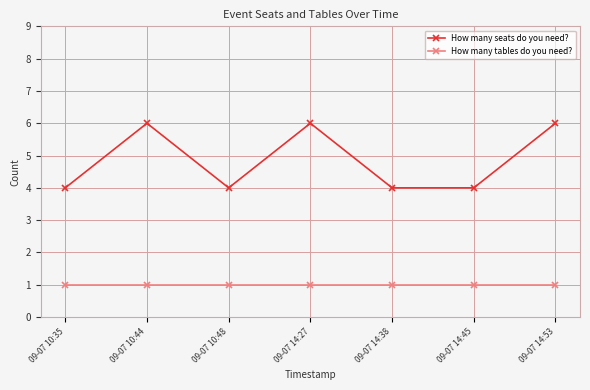

Reading left to right, what are all the values shown in this chart?

How many seats do you need?: 09-07 10:35=4	09-07 10:44=6	09-07 10:48=4	09-07 14:27=6	09-07 14:38=4	09-07 14:45=4	09-07 14:53=6
How many tables do you need?: 09-07 10:35=1	09-07 10:44=1	09-07 10:48=1	09-07 14:27=1	09-07 14:38=1	09-07 14:45=1	09-07 14:53=1